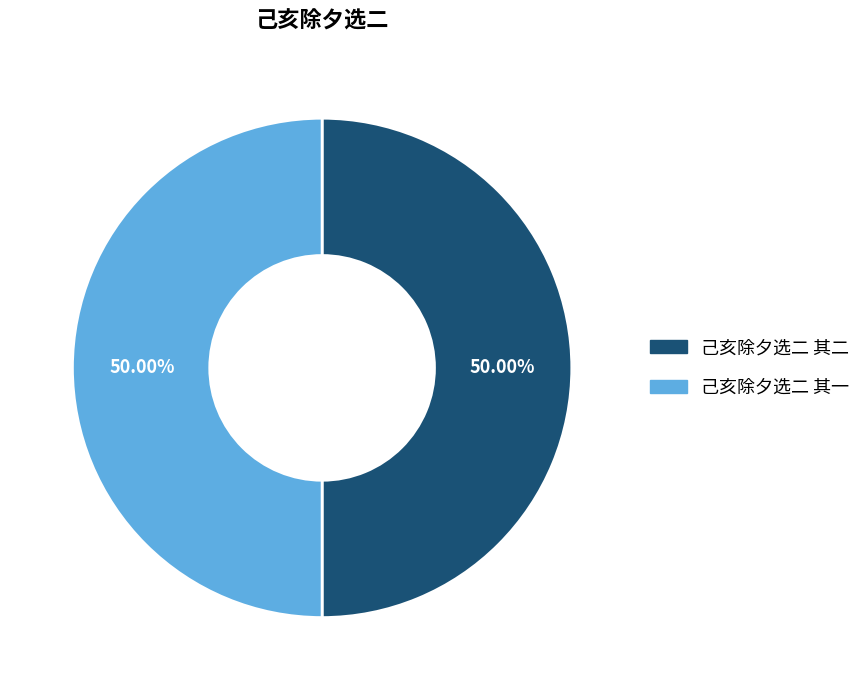

What is the ratio of the value at 己亥除夕选二 其二 to the value at 己亥除夕选二 其一?

1.0